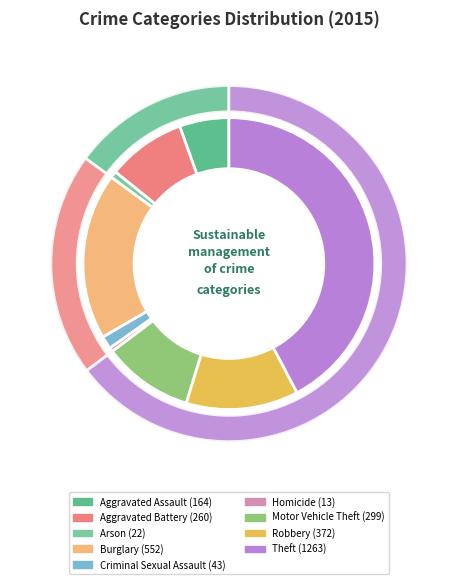

Is it true that Motor Vehicle Theft is 1% of the pie?

False